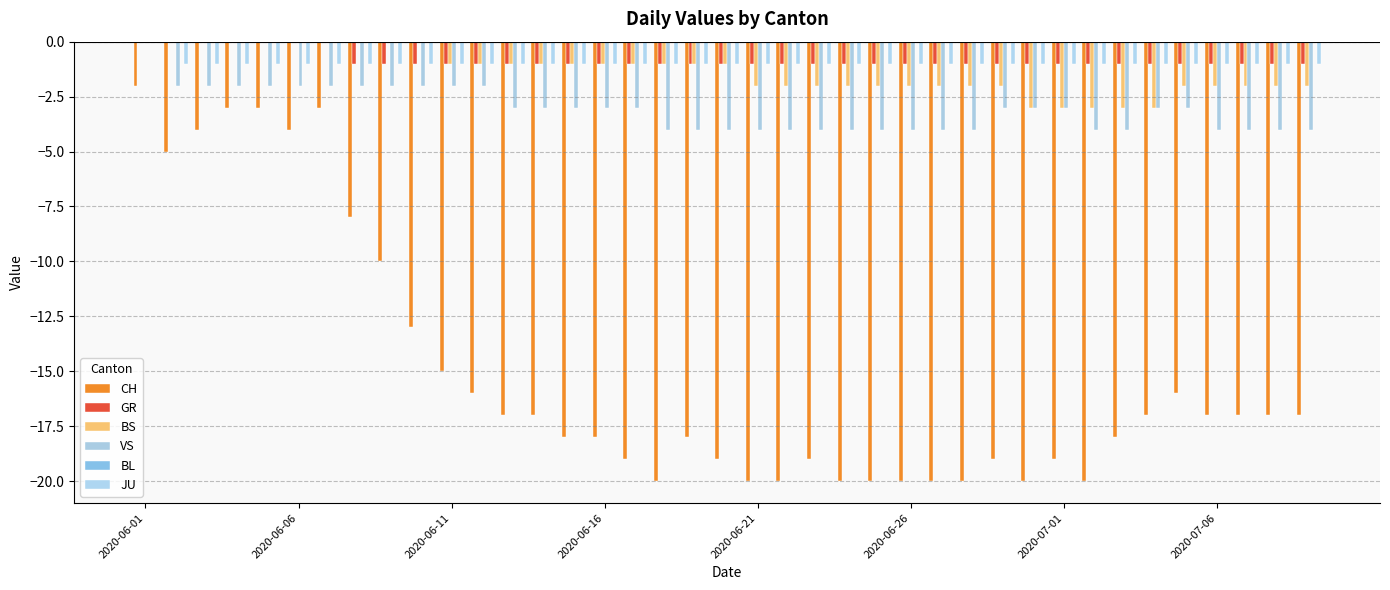

What is the smallest value displayed?

-20